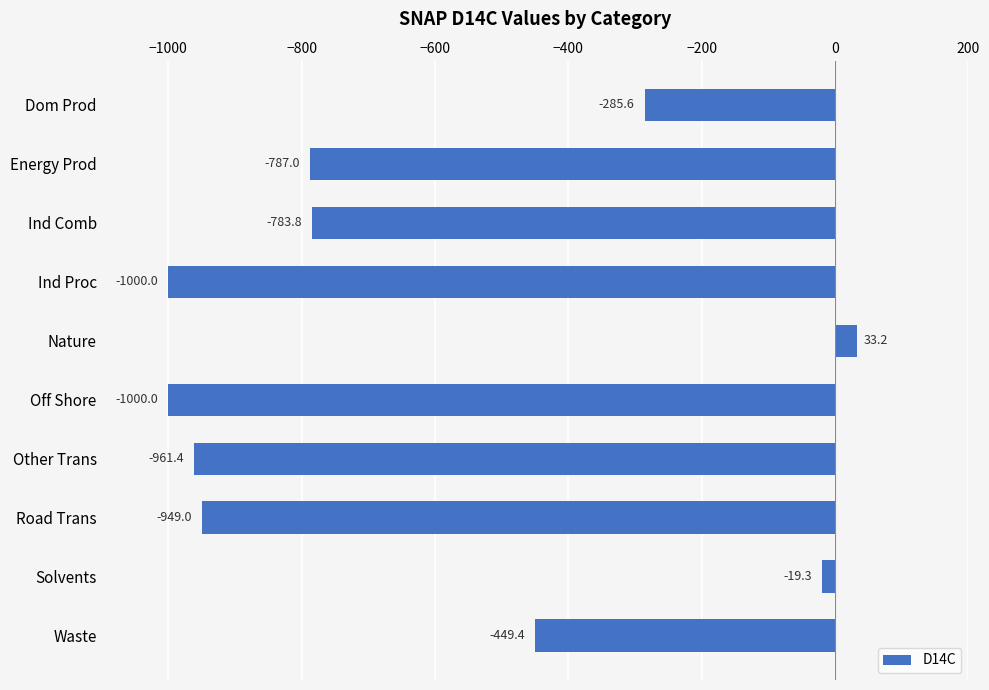

Where is the data nearest to the value -483?

Waste